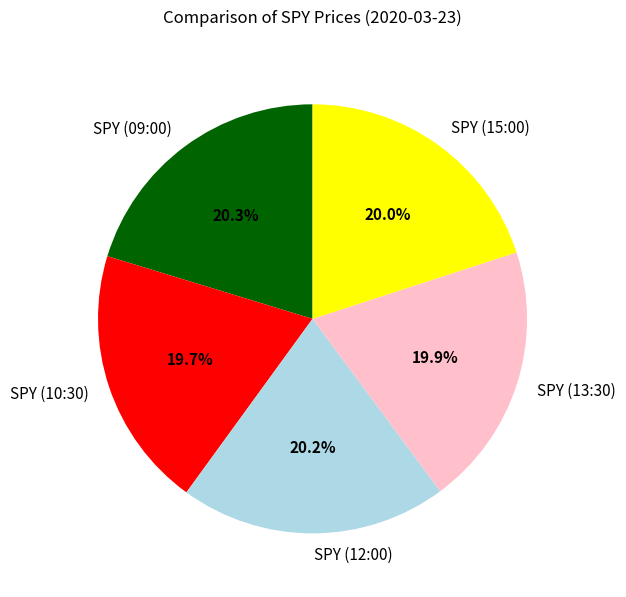

Is there a majority slice in this chart?

No